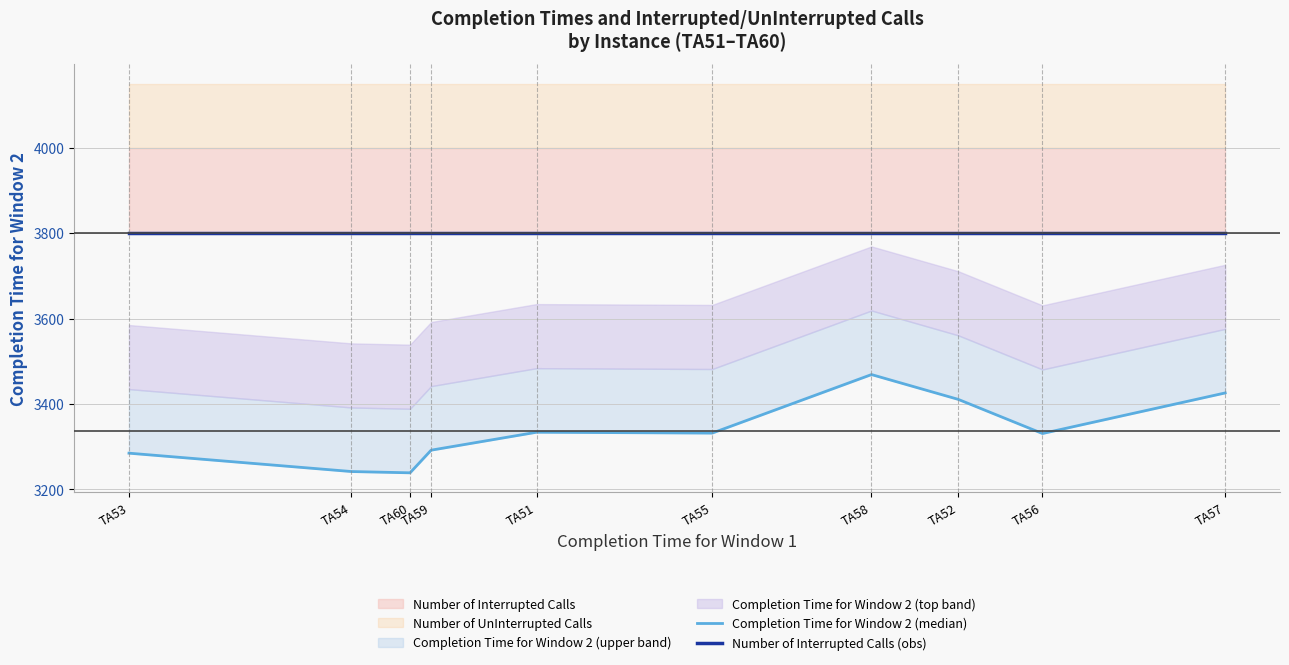

At which category is the sum across all series the highest?

TA58